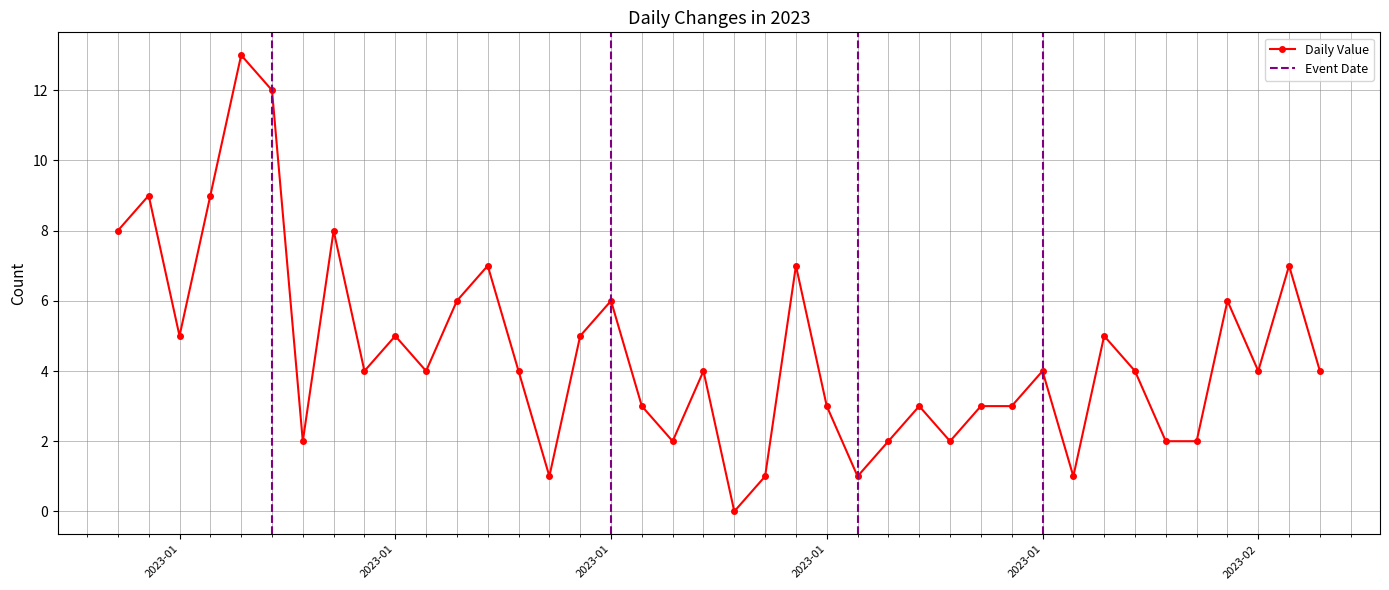

Is it true that the value at 2023-01-06 is 20?

False